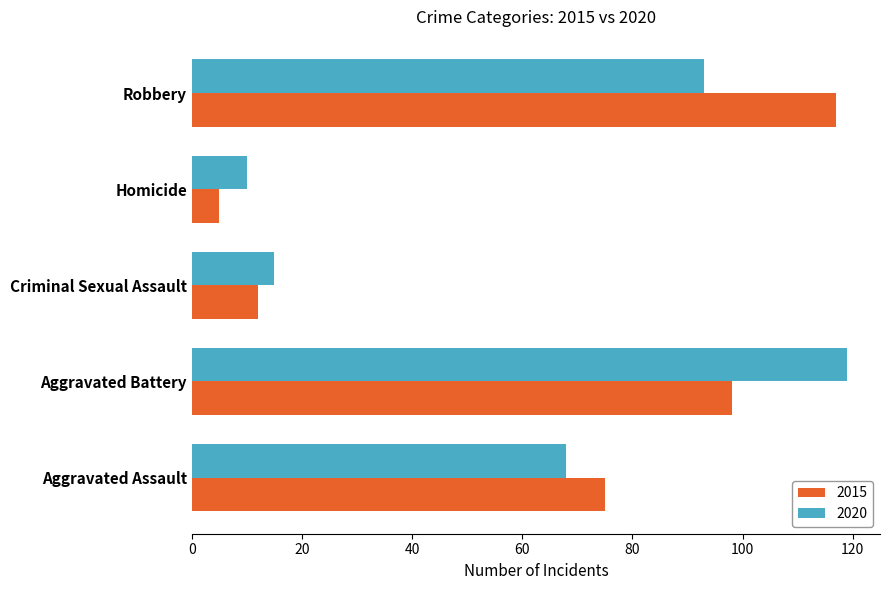

At which label is 2020 closest to 64?

Aggravated Assault